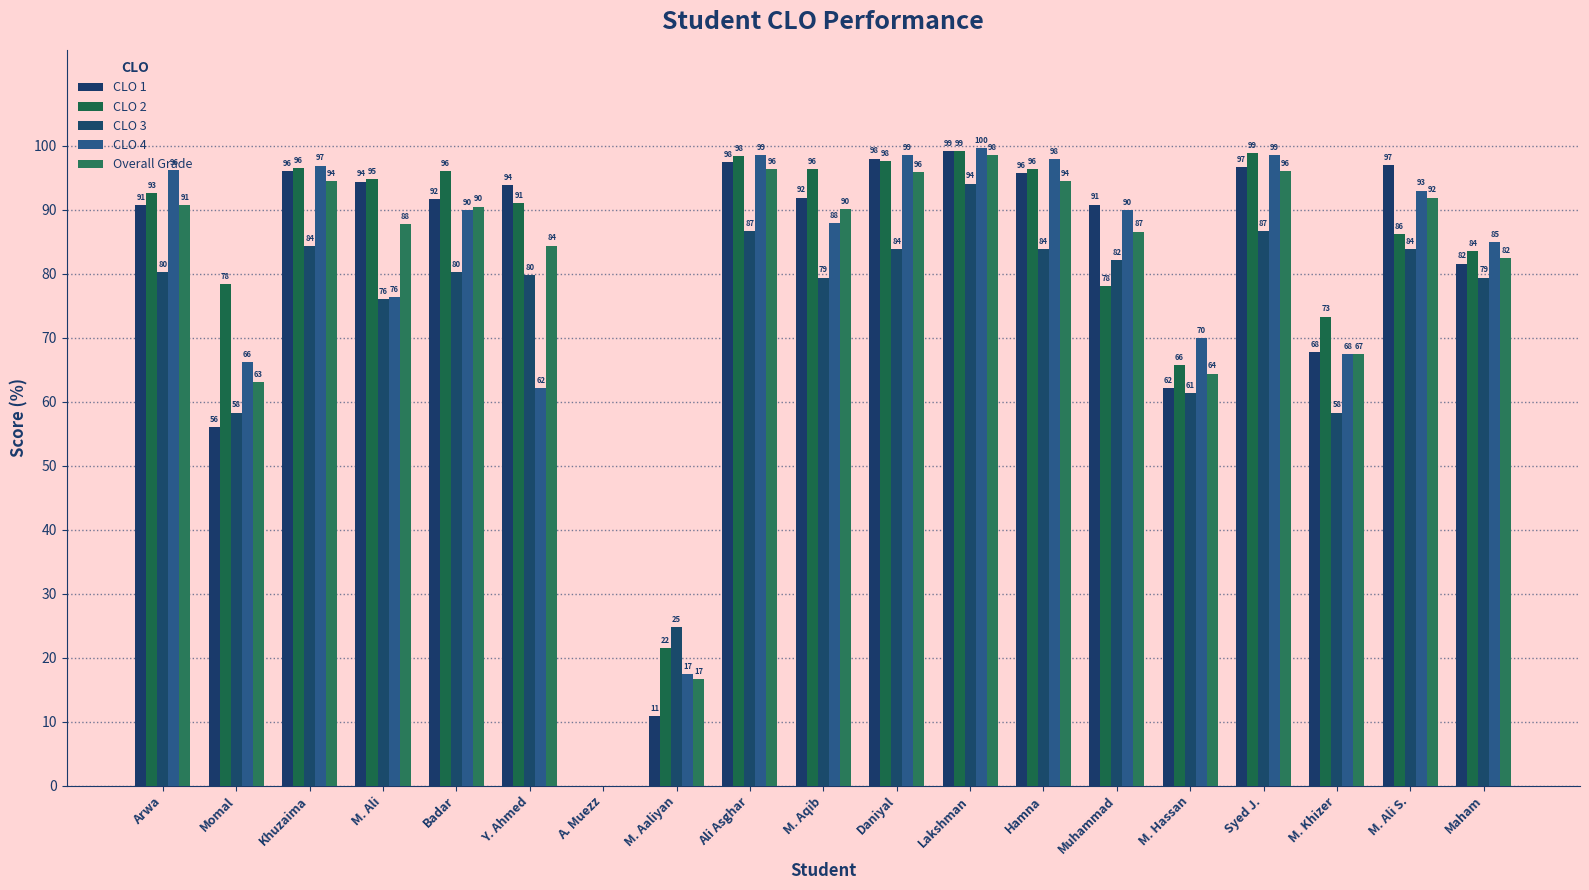

True or false: CLO 3 has a value of 37.6 at M. Aaliyan.

False